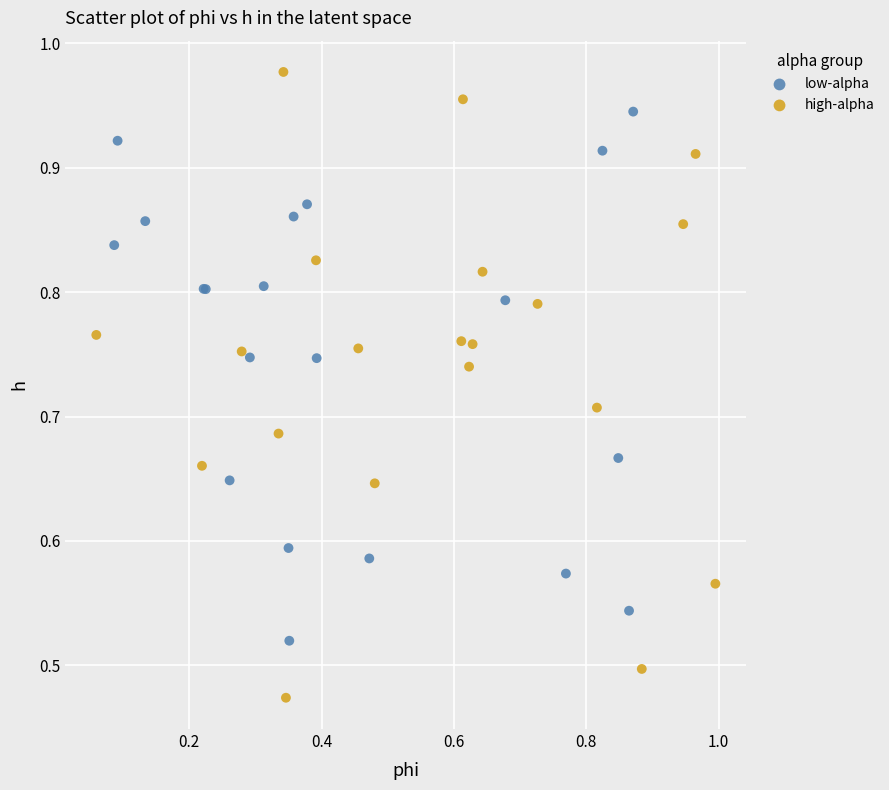

Which series contains the lowest Y value?

high-alpha